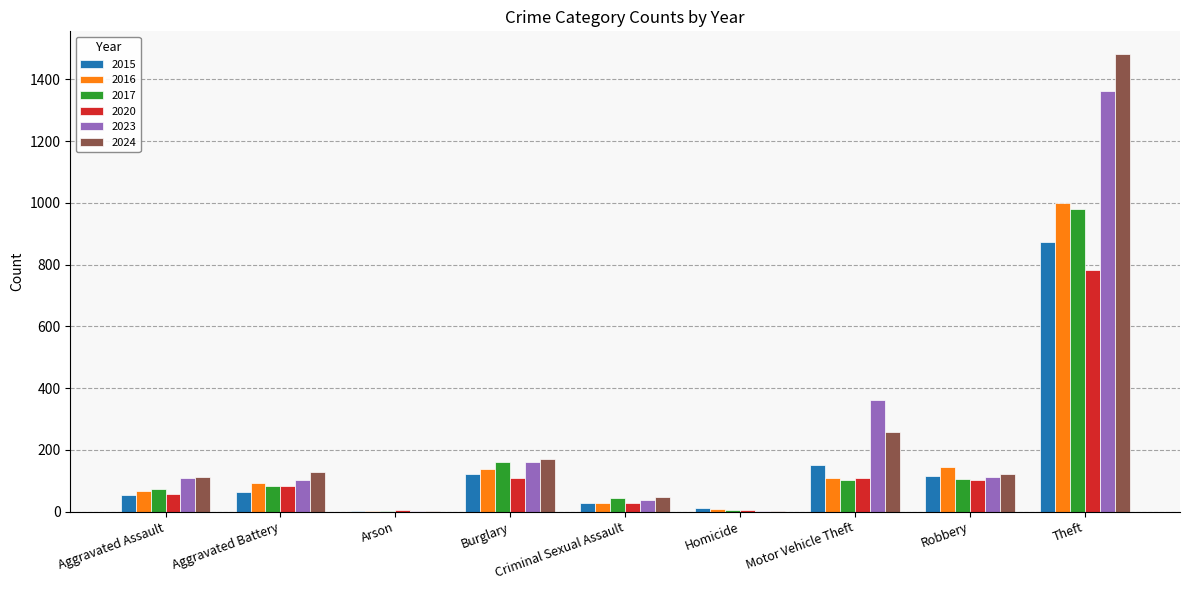

At which category is the sum across all series the highest?

Theft